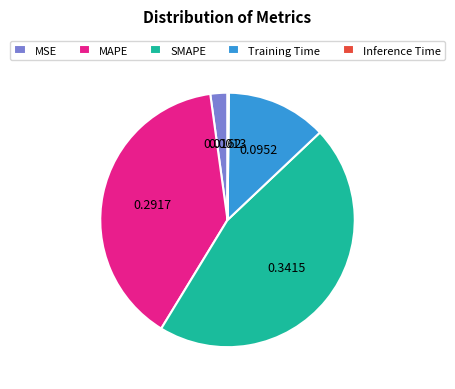

True or false: MSE accounts for 2% of the total.

True